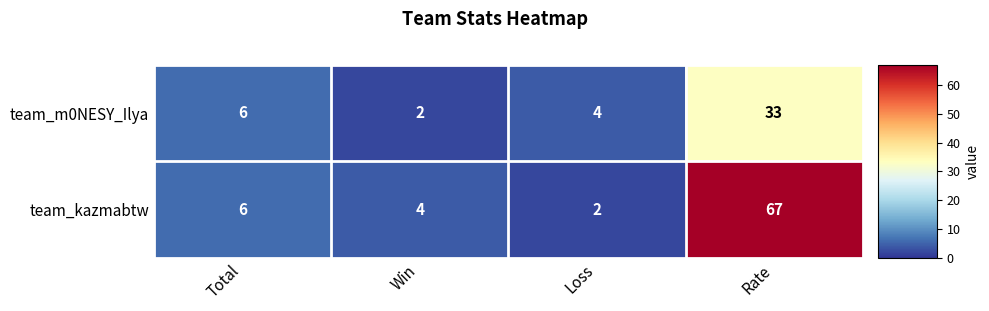

At how many categories does at least one series exceed 19?

1